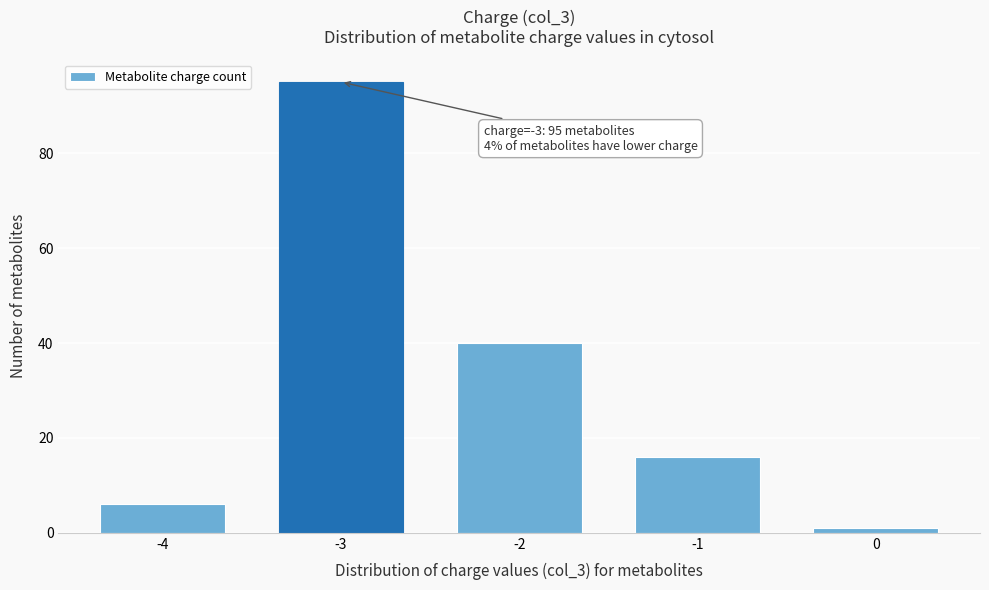

Reading left to right, transcribe all the data shown in this chart.

-4=6	-3=95	-2=40	-1=16	0=1